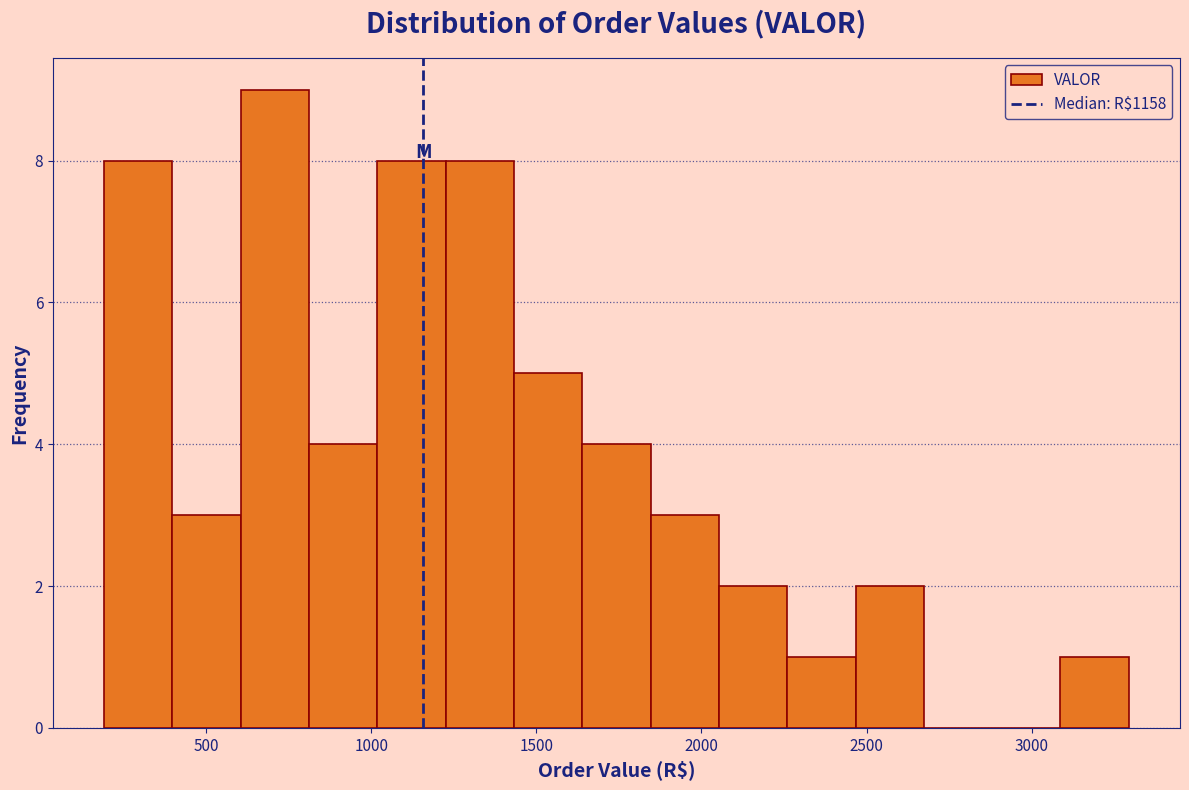

How tall is the bar that spans 1450 to 1650 on the x-axis? Neither the bar edges nor the heights are printed on the chart, so give them approximately, as read against the axes.

5